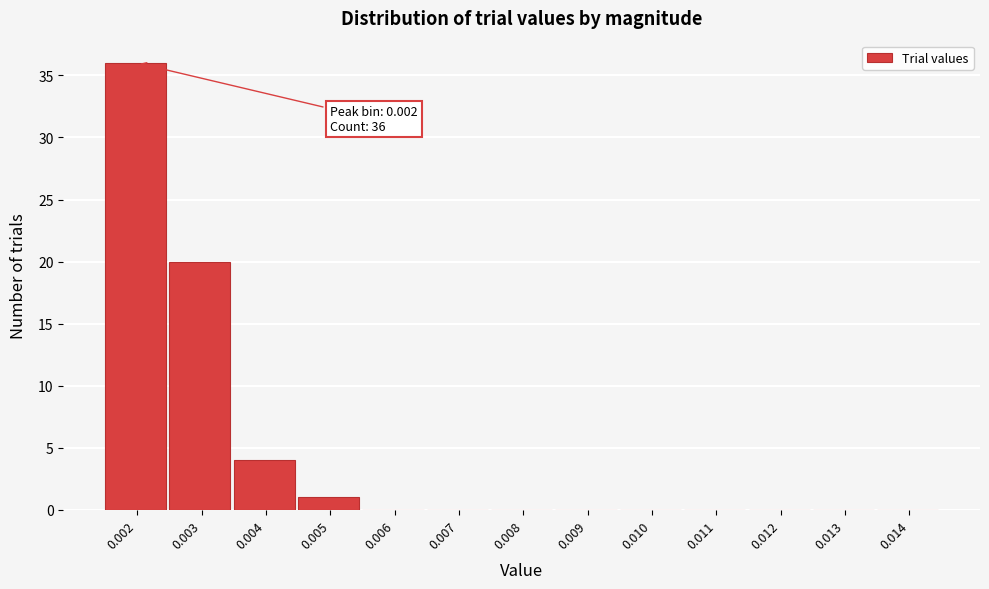

Reading right to left, extract all data points from this chart.

0.014=0	0.013=0	0.012=0	0.011=0	0.010=0	0.009=0	0.008=0	0.007=0	0.006=0	0.005=1	0.004=4	0.003=20	0.002=36